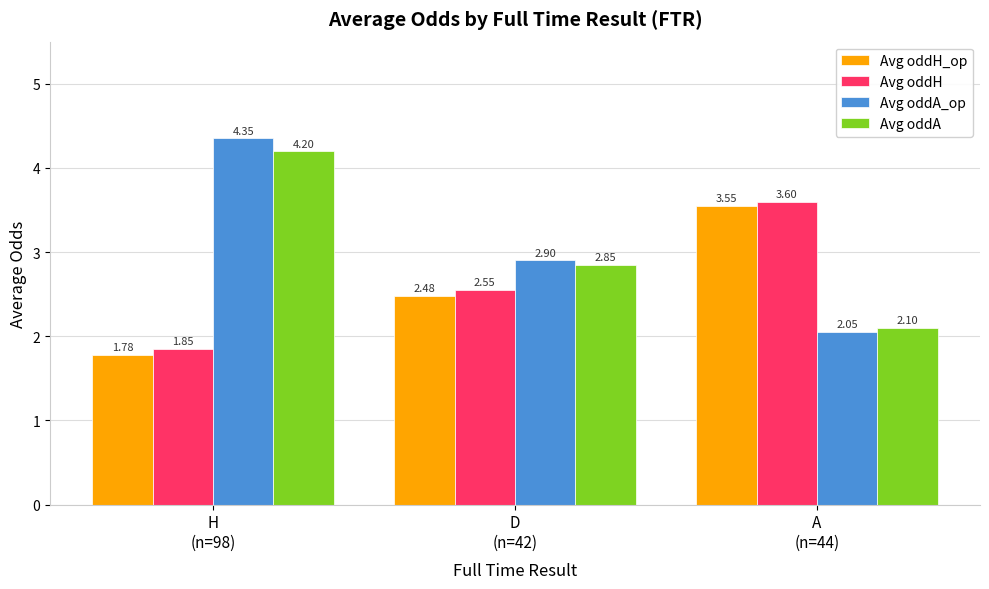

How many categories are shown in the chart?

3